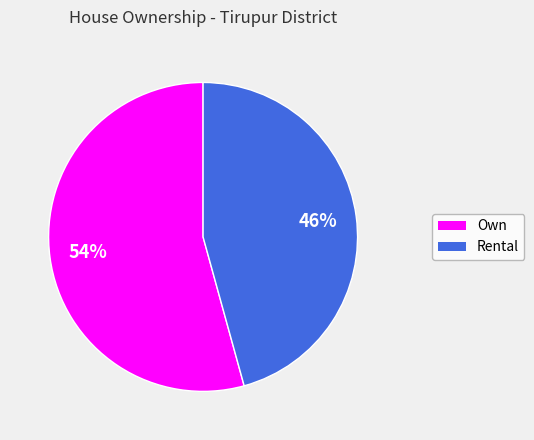

Which slice is the smallest?

Rental